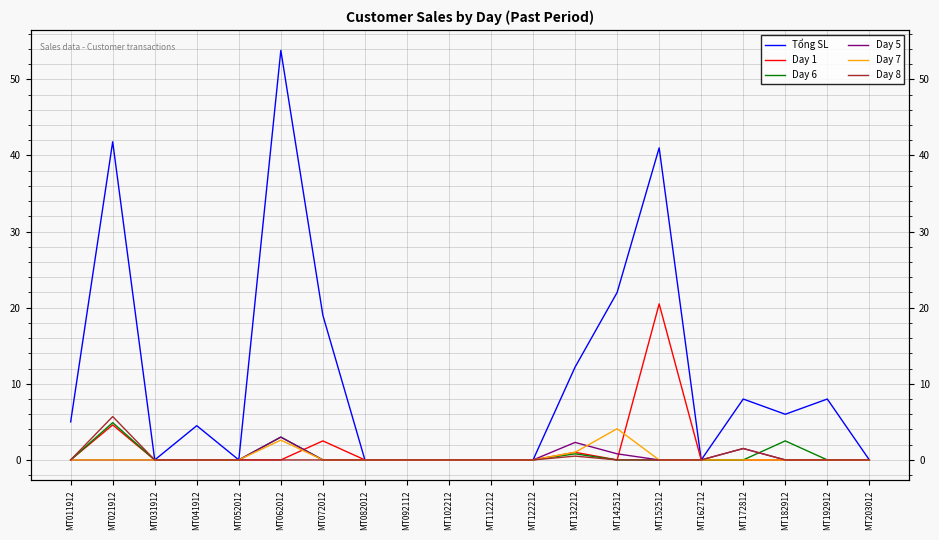

Does the chart display data point markers on the line(s)?

No